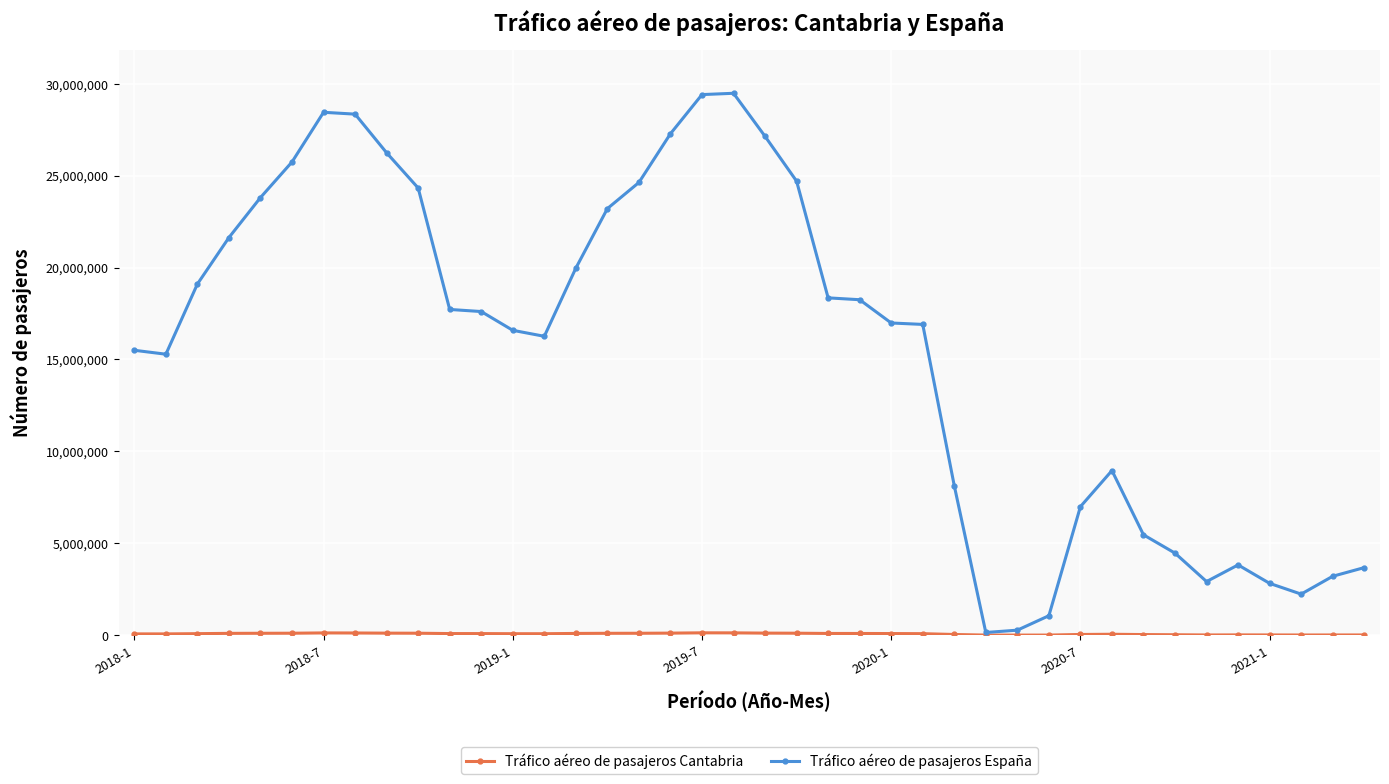

Which series has the widest spread of values?

Tráfico aéreo de pasajeros España